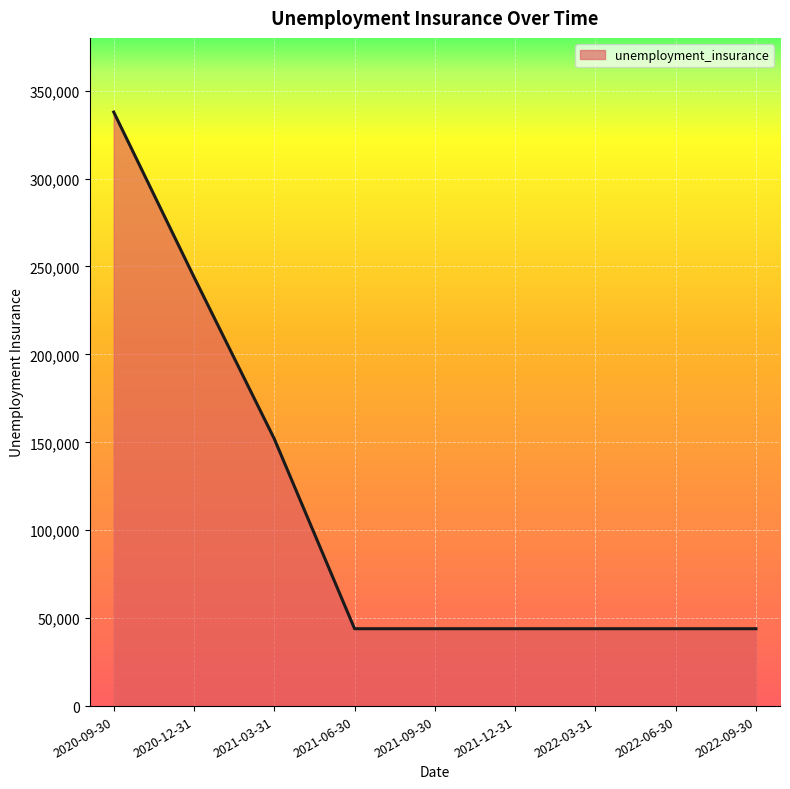

How many lines are shown in the chart?

1